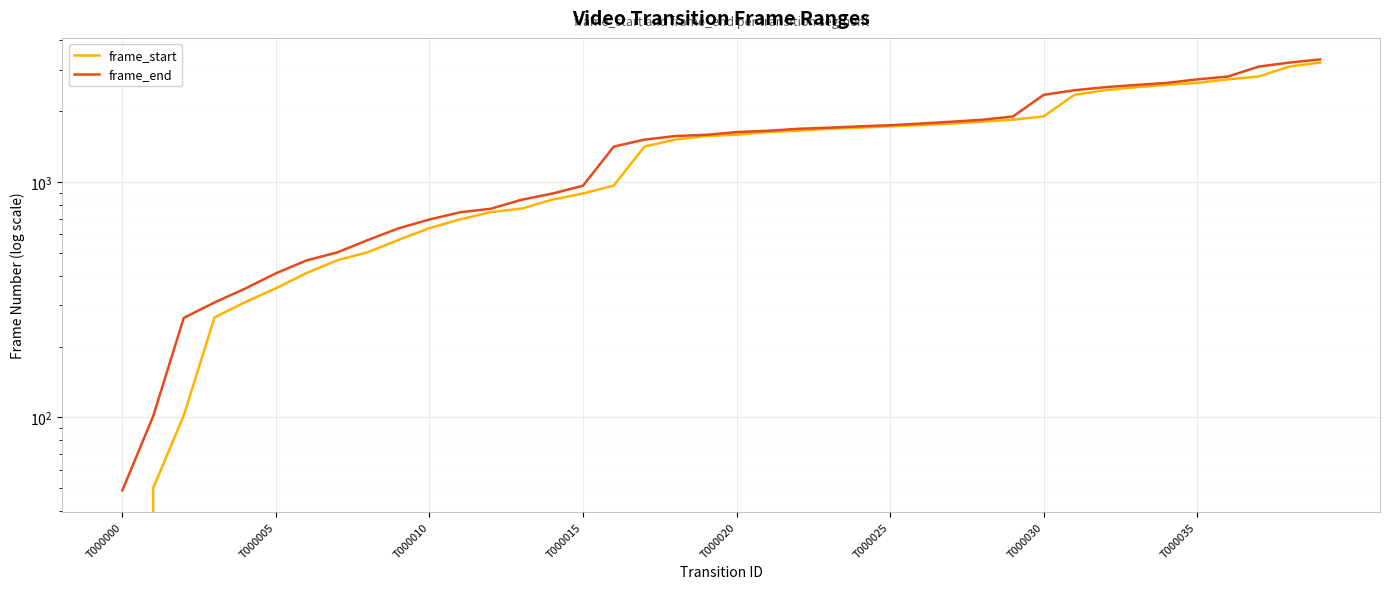

Where is frame_end nearest to the value 1686?

22